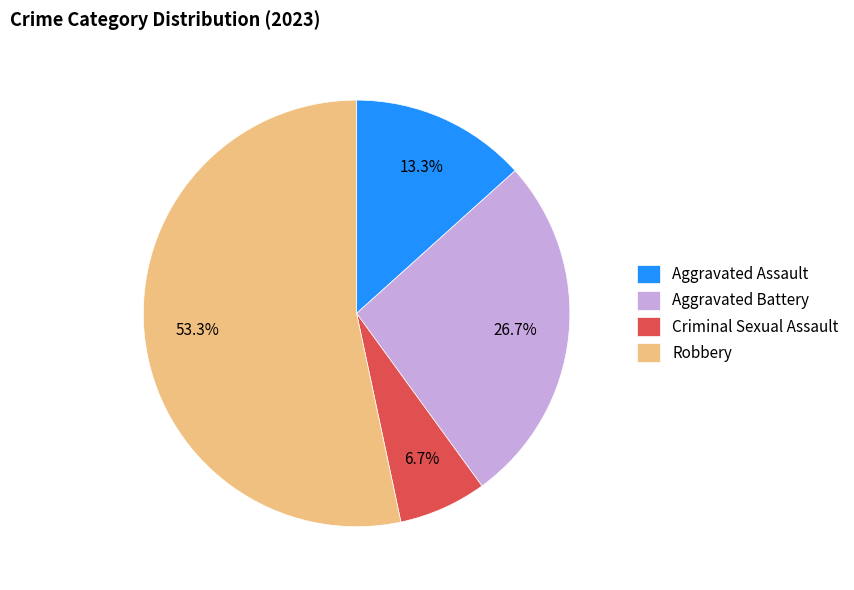

What is the ratio of the value at Aggravated Assault to the value at Aggravated Battery?

0.5